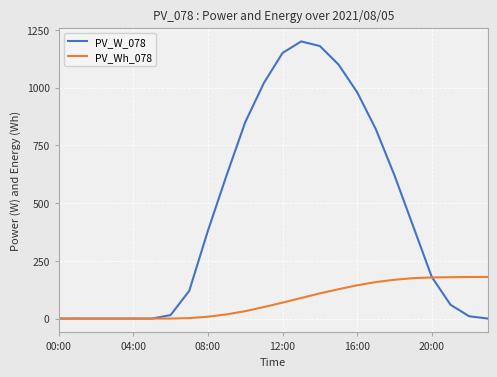

List the series in order of their peak value, lowest first.

PV_Wh_078, PV_W_078